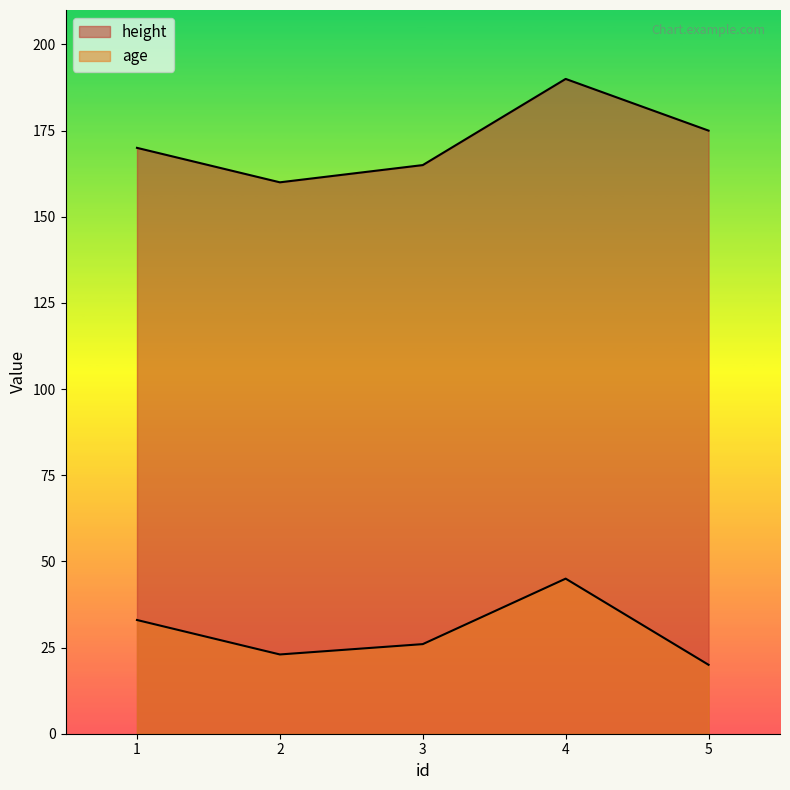

What is the average value of the height series?

172